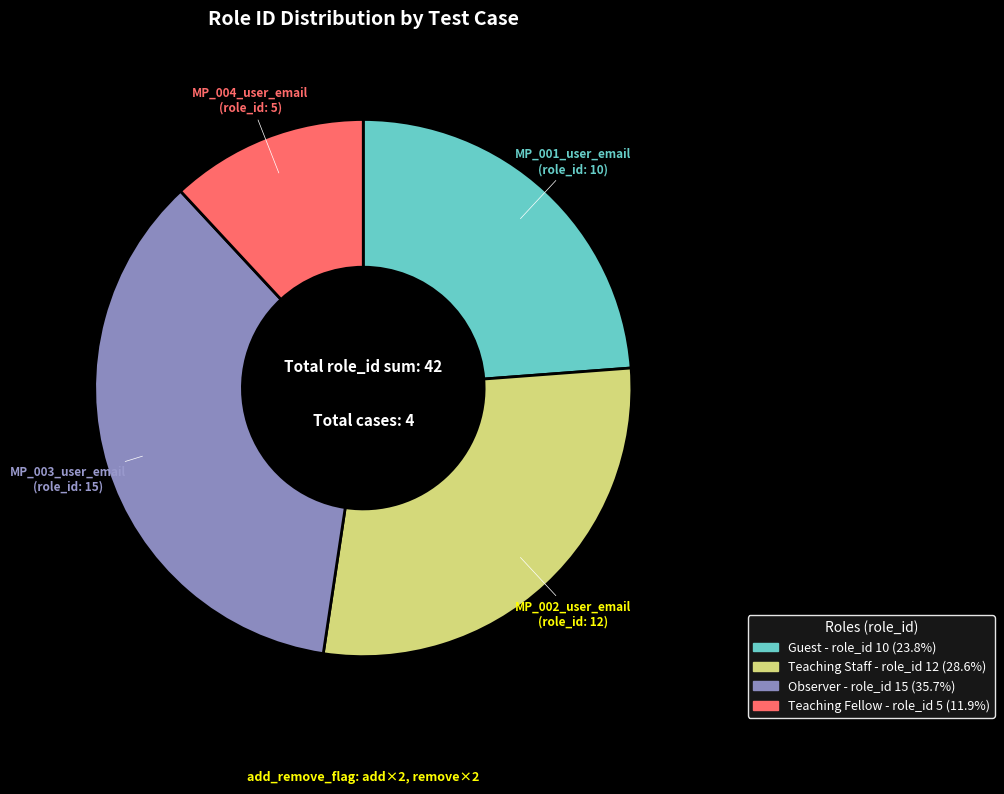

Is there a majority slice in this chart?

No